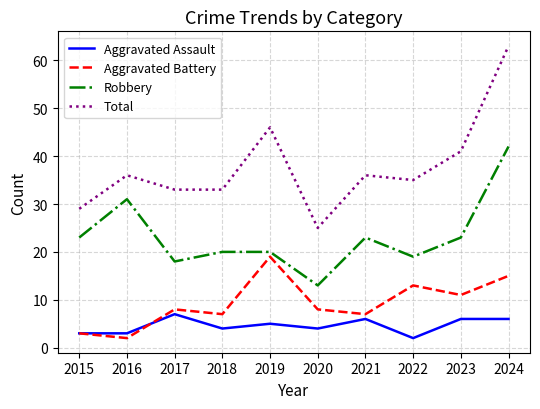

Reading right to left, what are all the values shown in this chart?

Aggravated Assault: 6	6	2	6	4	5	4	7	3	3
Aggravated Battery: 15	11	13	7	8	19	7	8	2	3
Robbery: 42	23	19	23	13	20	20	18	31	23
Total: 63	41	35	36	25	46	33	33	36	29